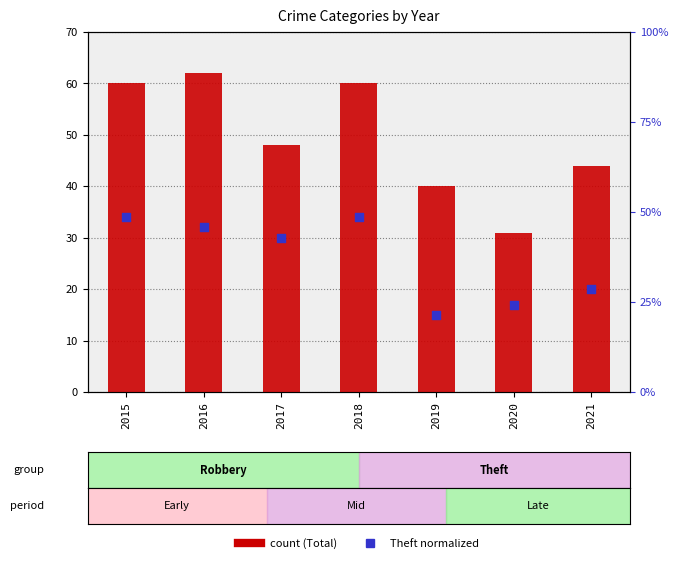

At how many categories does at least one series exceed 33?

6